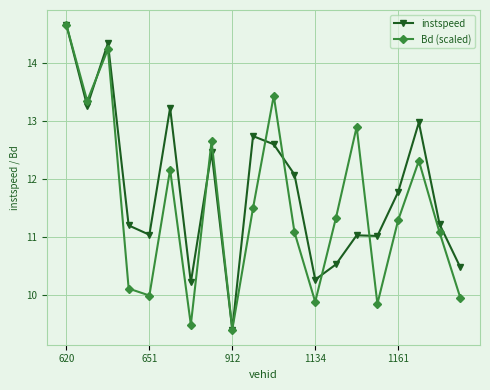

After their last crossing, which series has the higher values: Bd (scaled) or instspeed?

instspeed